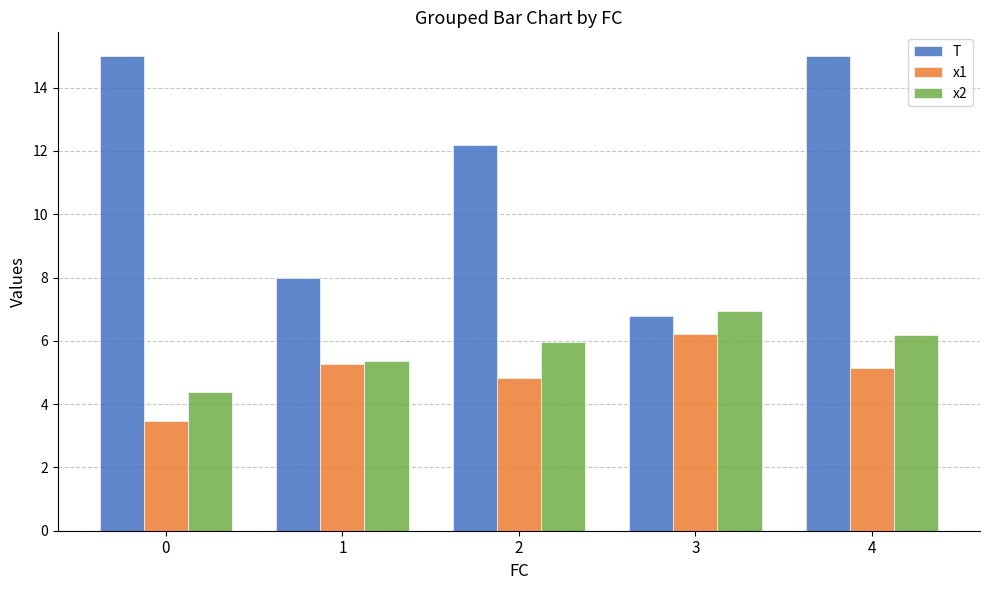

Count the number of categories in the chart.

5